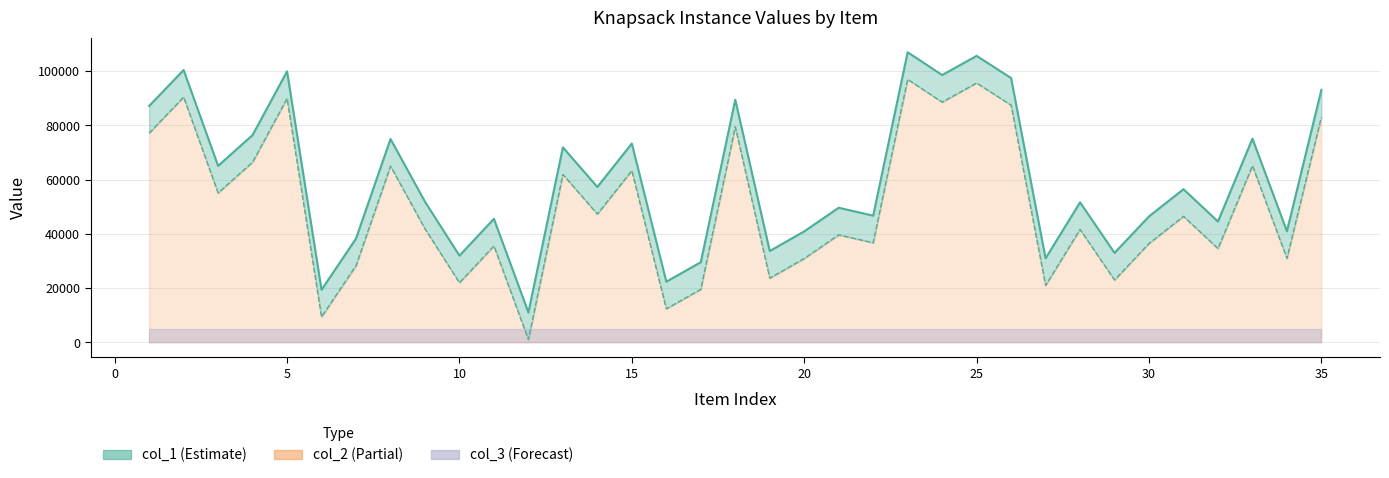

What is the smallest value displayed?

1061